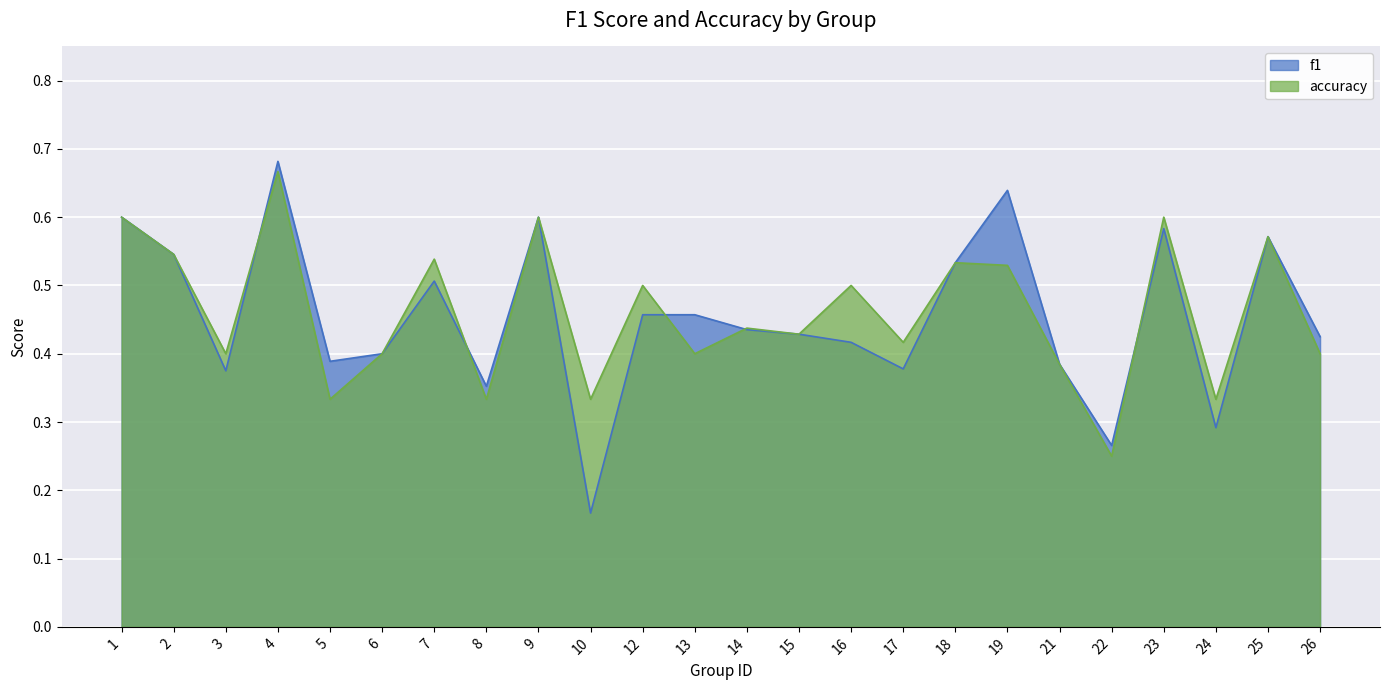

The value of accuracy at 12 is 0.5. True or false?

True